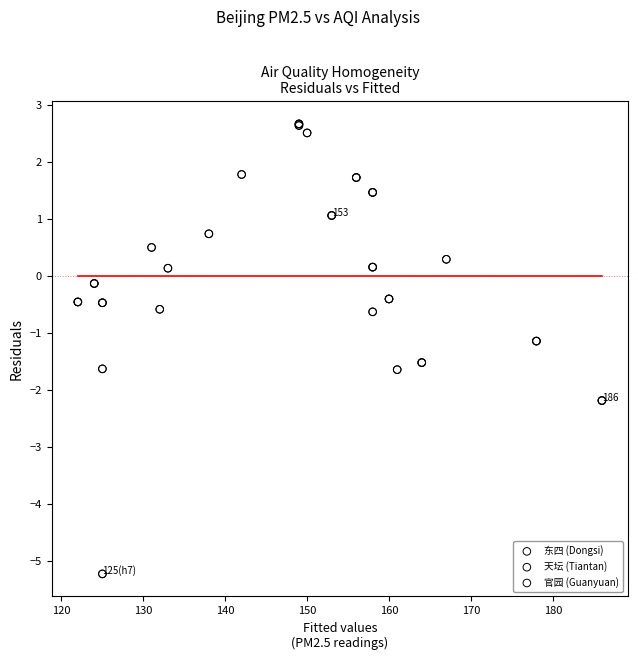

Which series reaches the minimum Y coordinate?

东四 (Dongsi)